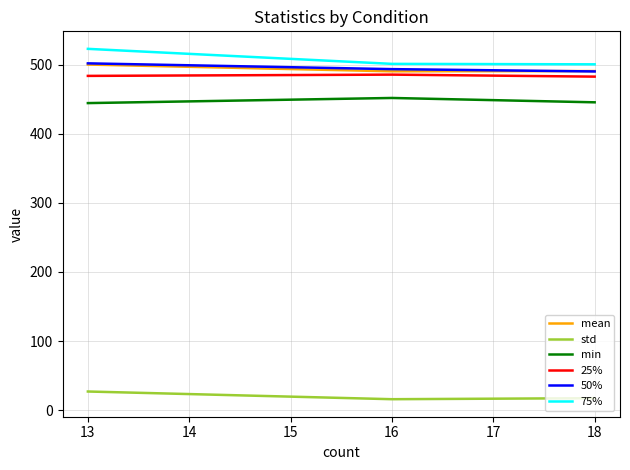

How many lines are shown in the chart?

6